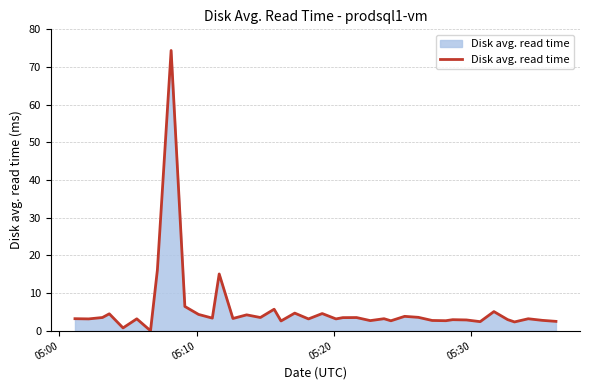

What is the difference between the maximum and minimum values?

74.4